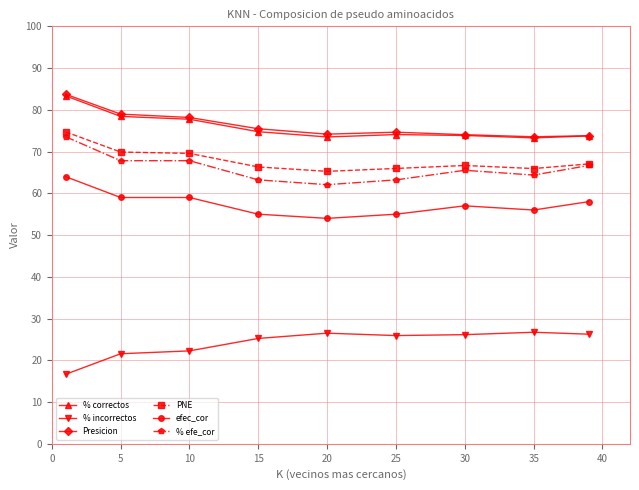

What is the value of the PNE point at the 9th from the left?

67.0